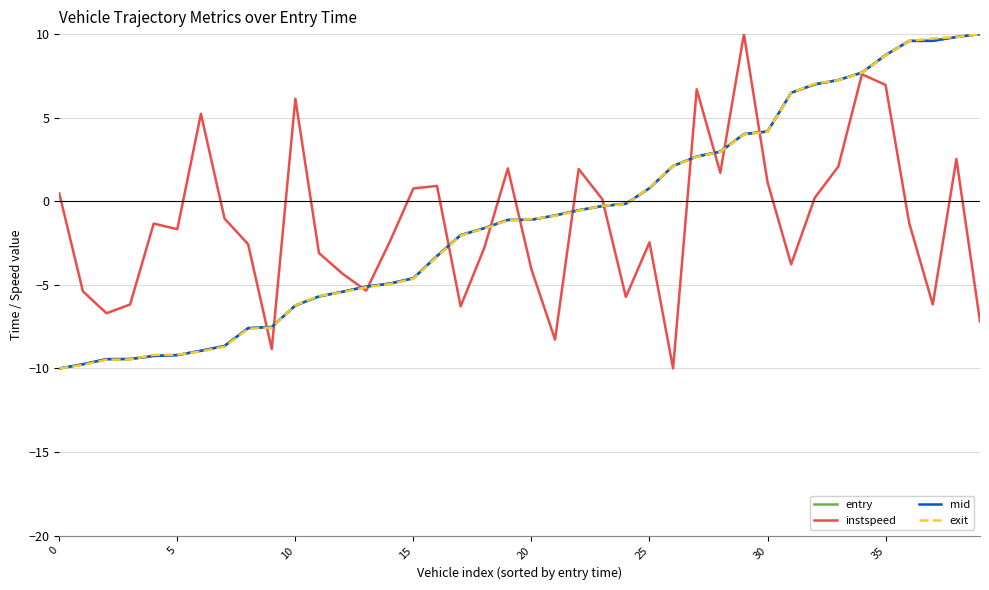

What is the maximum value shown in the chart?

10.0